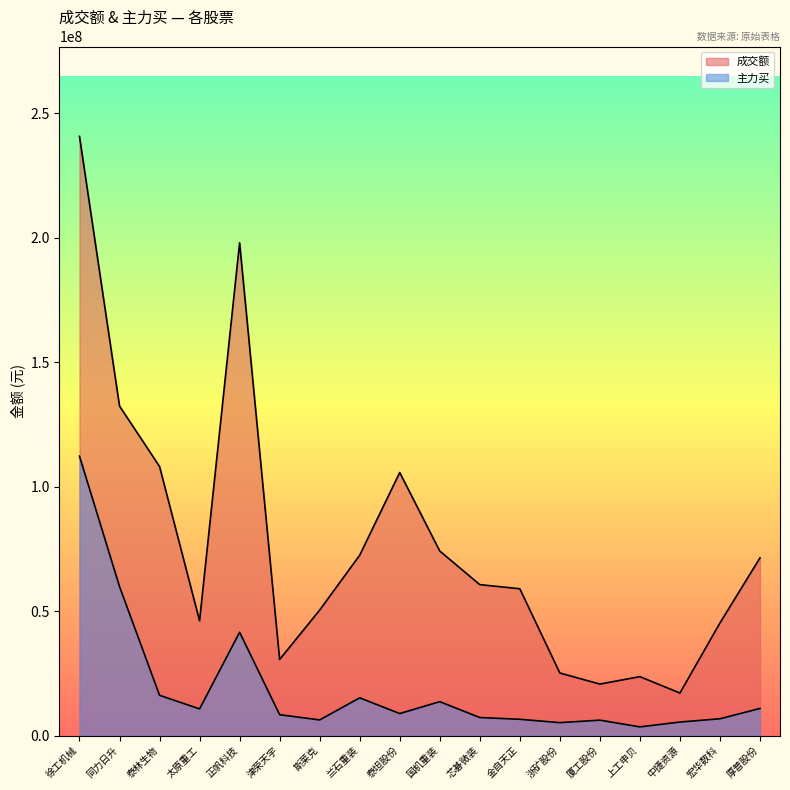

What is the difference between the maximum and second lowest values in the 主力买 series?

107040335